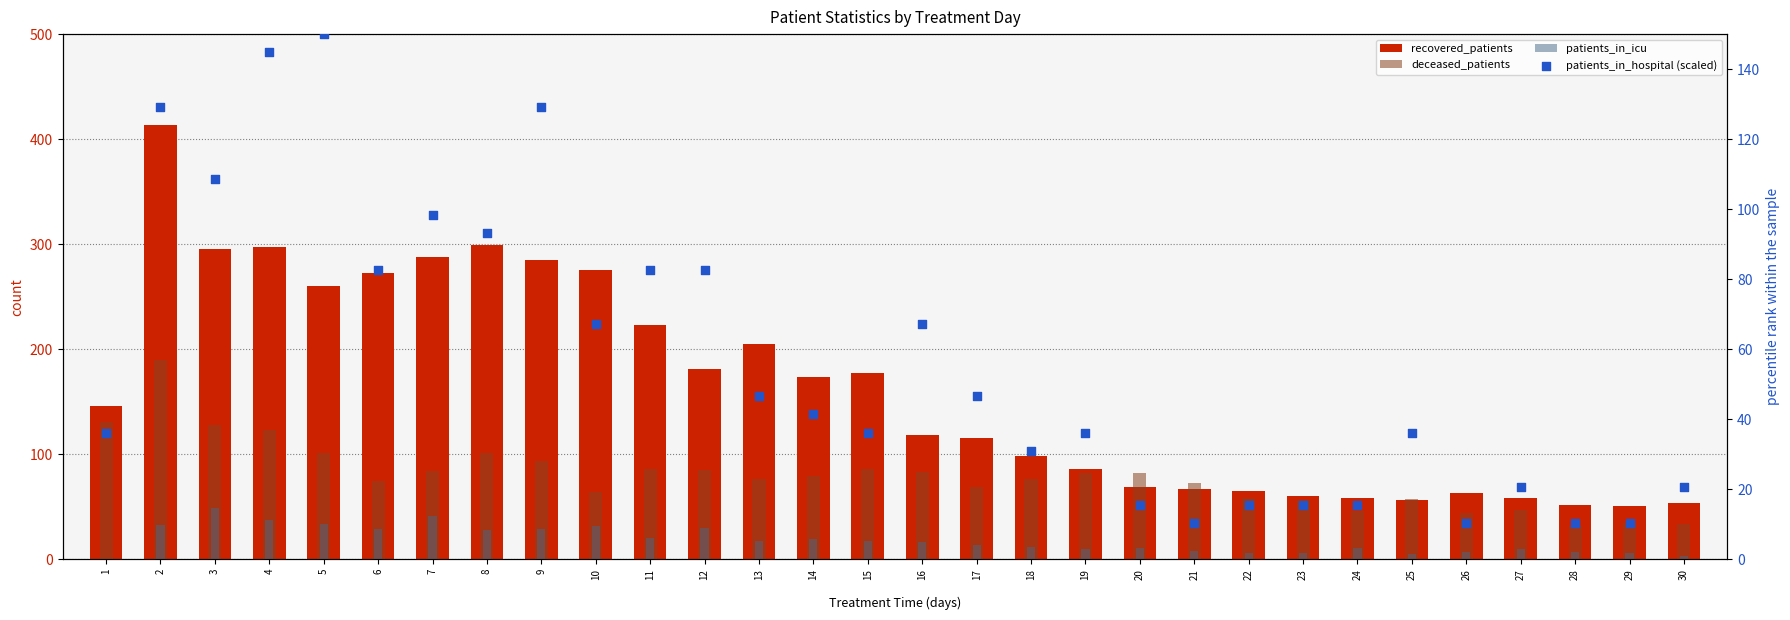

Which series has the largest total across all categories?

recovered_patients